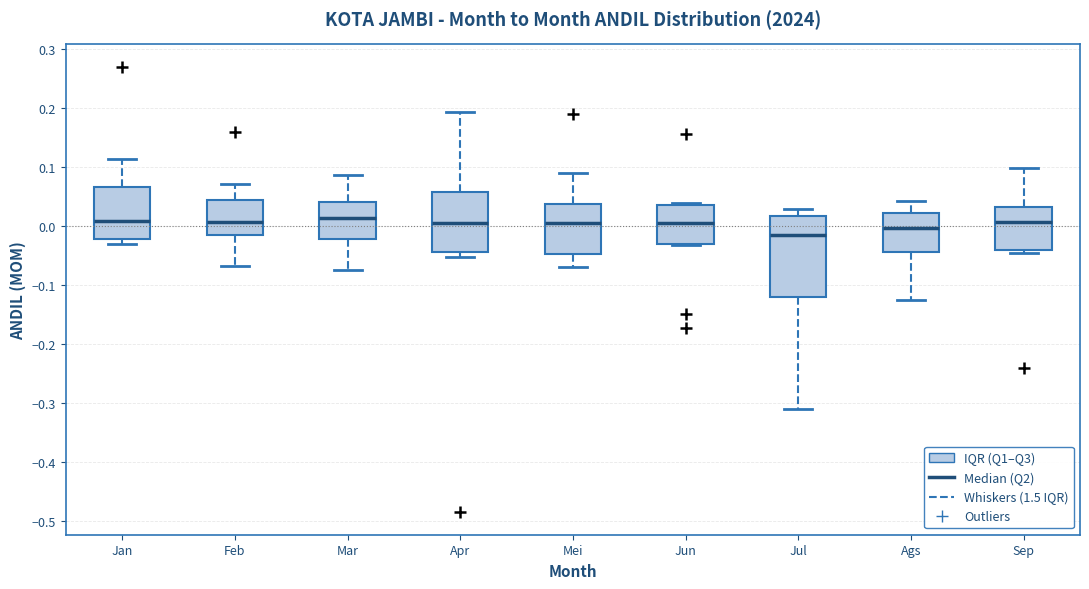

Reading left to right, transcribe this box plot: for each box, give where its median line is, the range the box spans, and where its two whiskers end, as read against the y-axis. The values are not printed on the chart, so give them approximately, as read against the axis.

Jan: median 0.01, box -0.02 to 0.07, whiskers -0.03 to 0.11
Feb: median 0.01, box -0.01 to 0.04, whiskers -0.07 to 0.07
Mar: median 0.01, box -0.02 to 0.04, whiskers -0.07 to 0.09
Apr: median 0.01, box -0.04 to 0.06, whiskers -0.05 to 0.19
Mei: median 0.01, box -0.05 to 0.04, whiskers -0.07 to 0.09
Jun: median 0.01, box -0.03 to 0.04, whiskers -0.03 to 0.04 (just above the box's upper edge)
Jul: median -0.01, box -0.12 to 0.02, whiskers -0.31 to 0.03
Ags: median 0.00, box -0.04 to 0.02, whiskers -0.13 to 0.04
Sep: median 0.01, box -0.04 to 0.03, whiskers -0.05 to 0.10